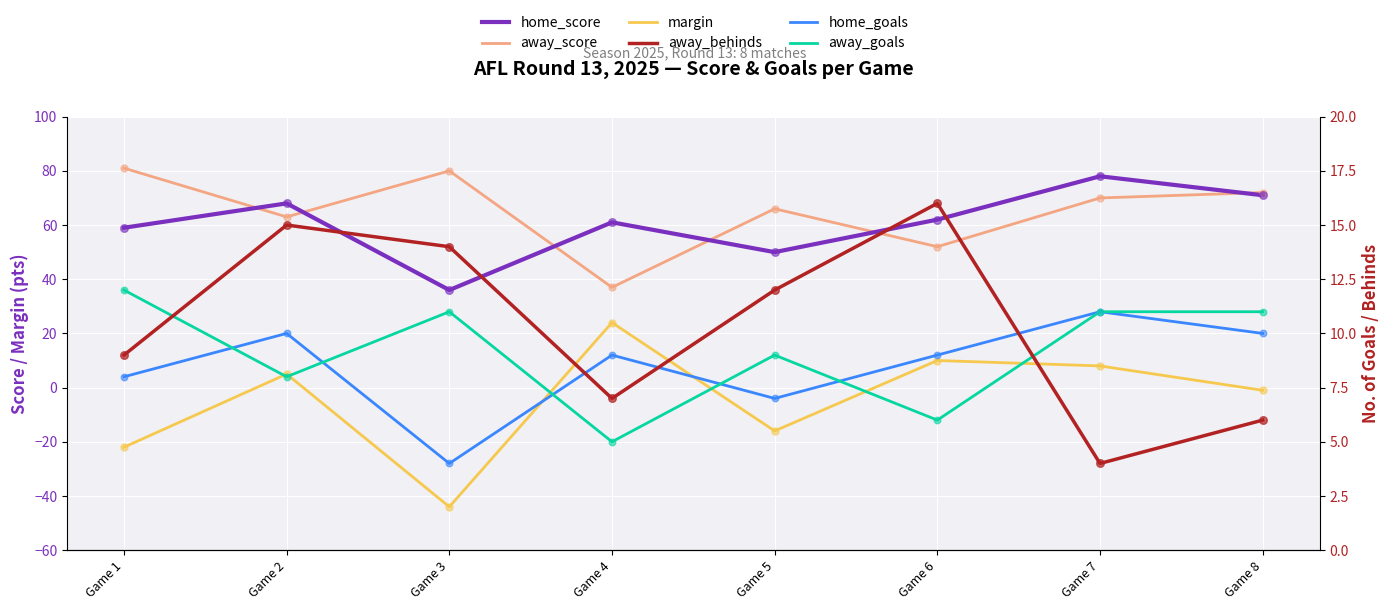

At which category is the sum across all series the highest?

Game 7